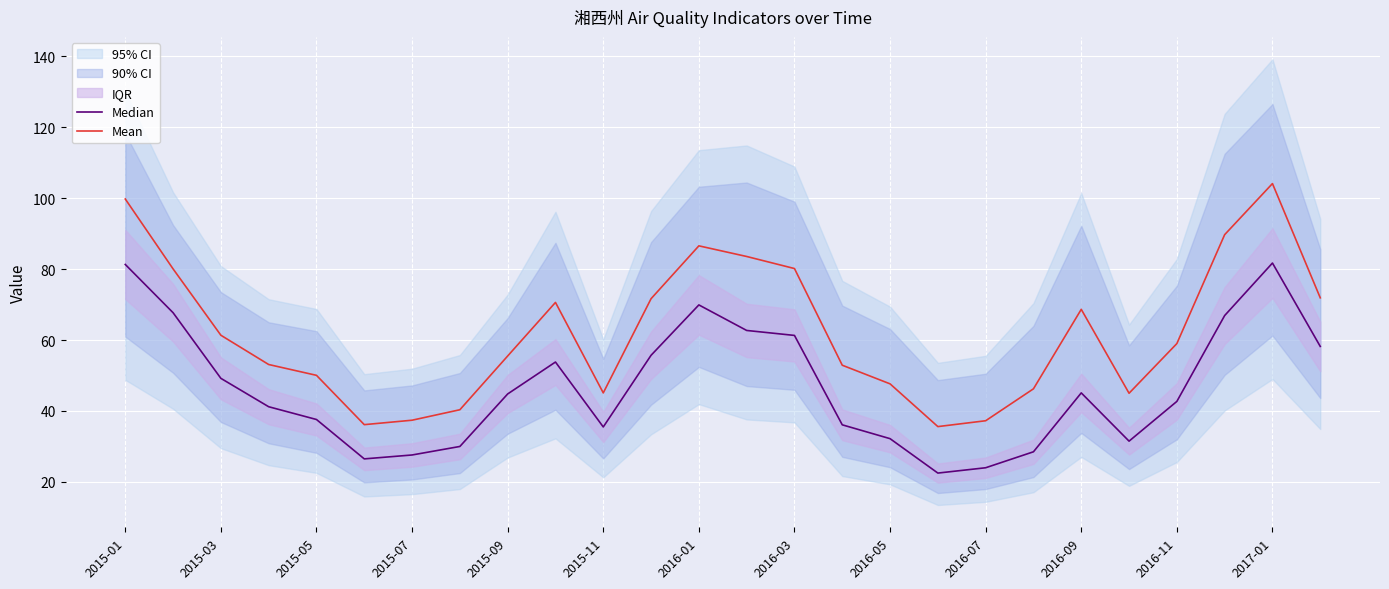

True or false: Mean and Median intersect in this chart.

False